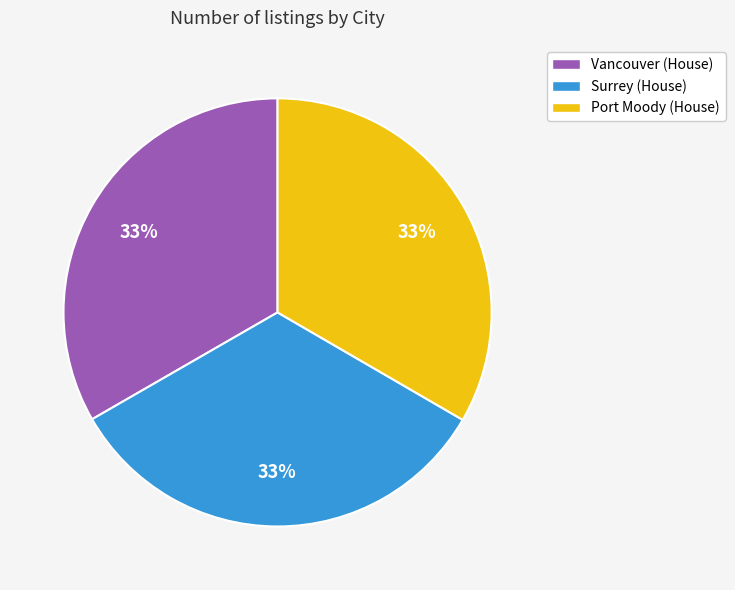

To the nearest percent, what portion does Surrey (House) represent?

33%